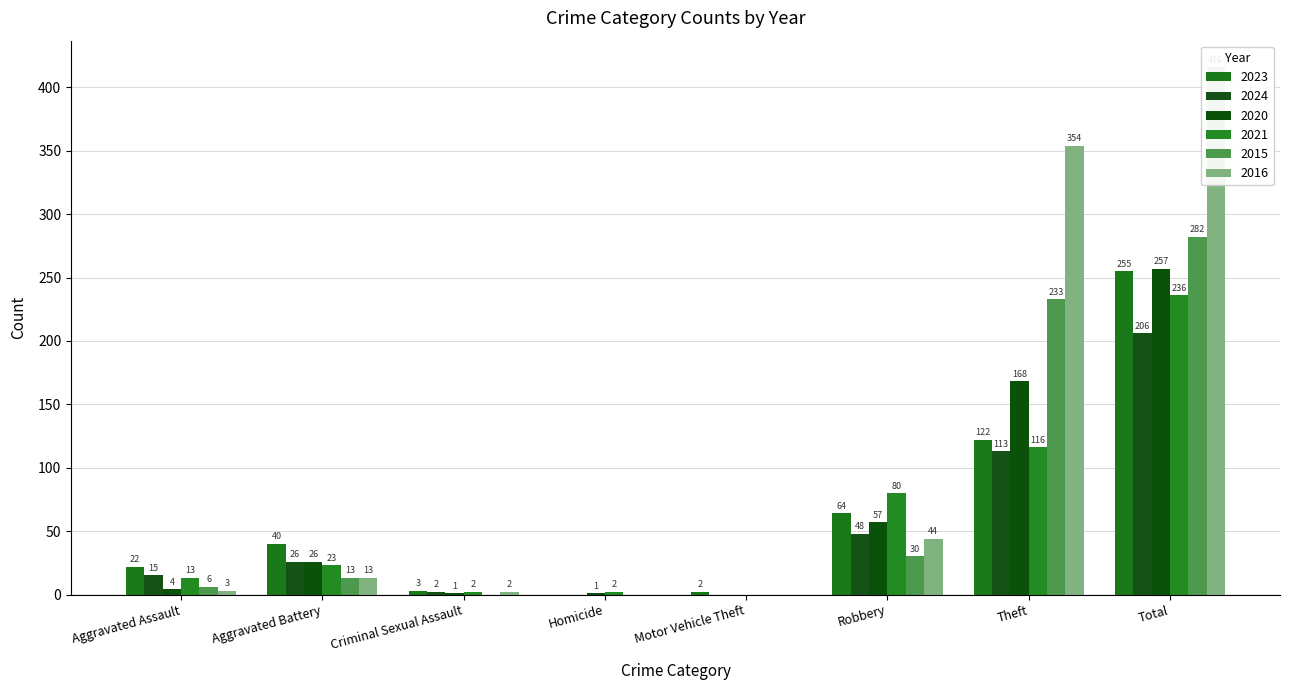

The value of 2015 at Theft is 69. True or false?

False